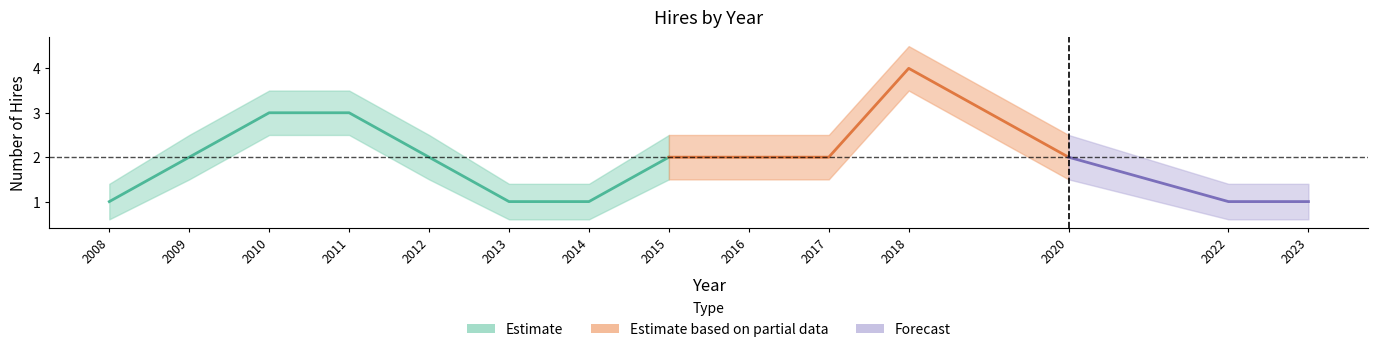

Is the value of HIRES_lower at 2009 greater than the value of HIRES_upper at 2014?

Yes